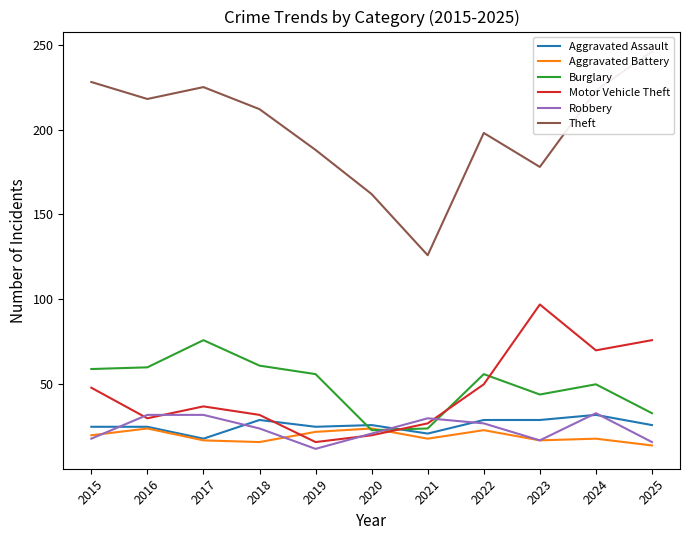

The Burglary series shows 37 at 2021. True or false?

False